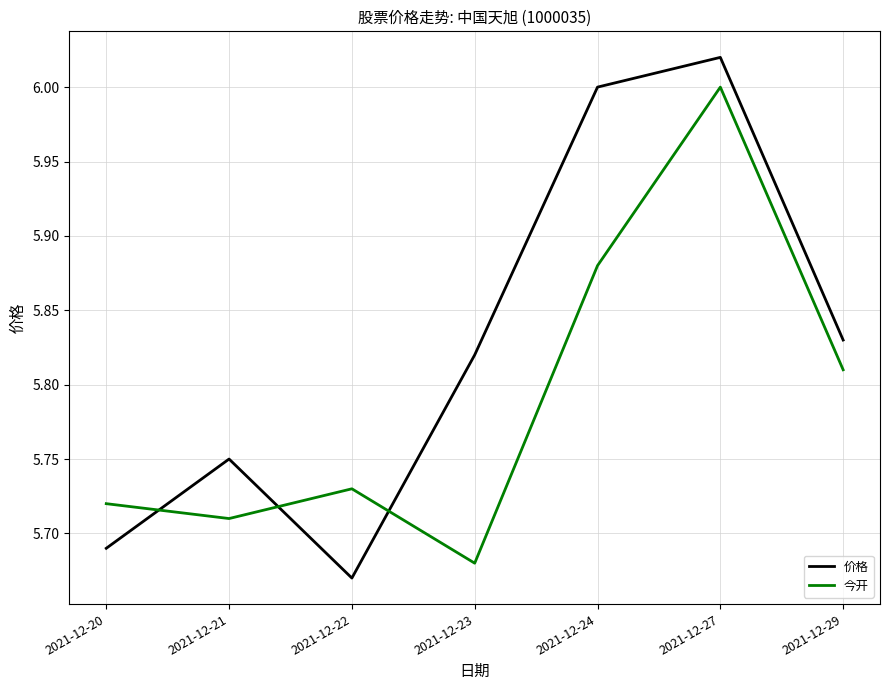

Rank the series by their average value, from highest to lowest.

价格, 今开